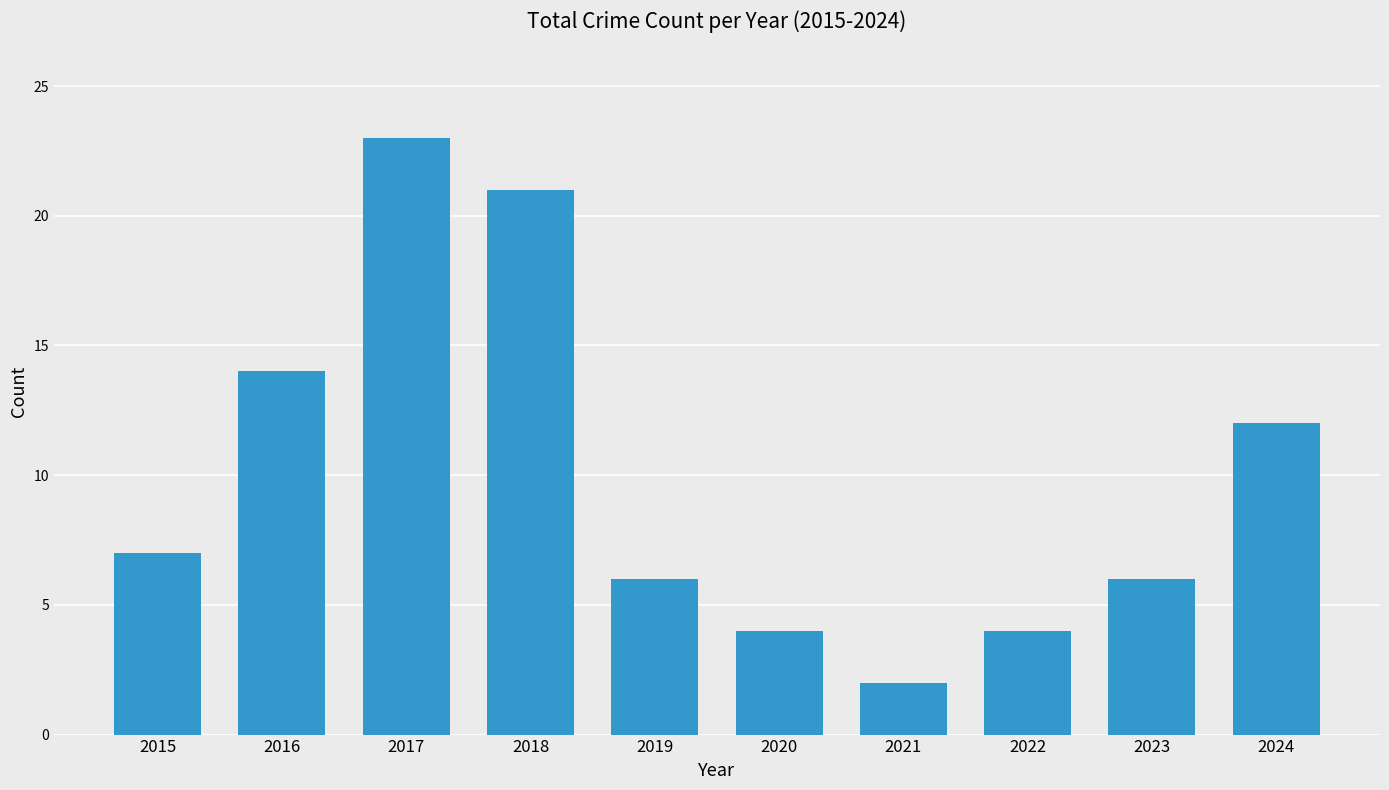

The value at 2019 is 3. True or false?

False